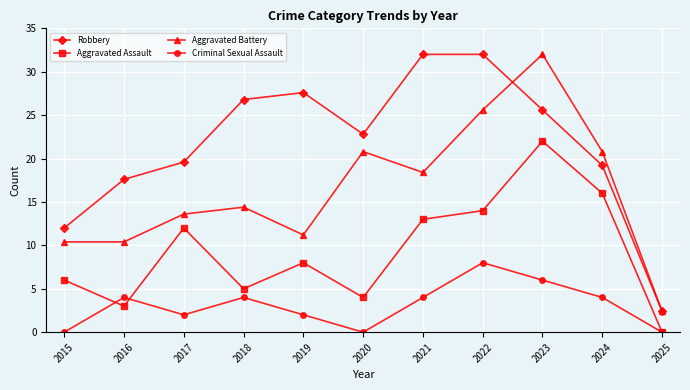

At which label is Aggravated Battery closest to 17?

2021